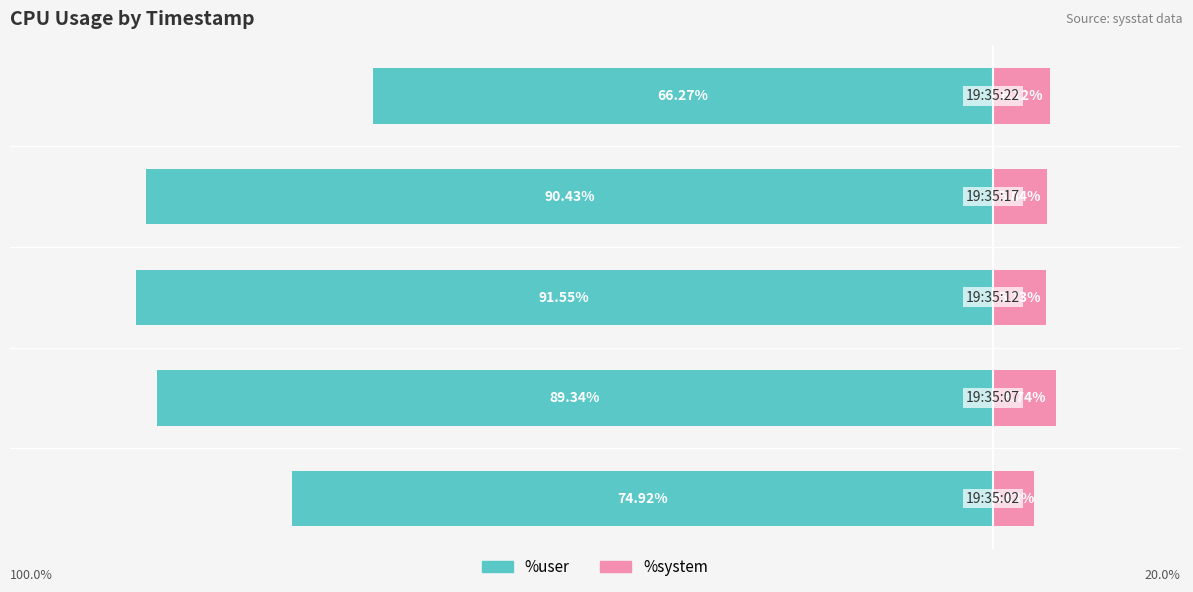

True or false: %system has a value of 6.7 at −100.

True